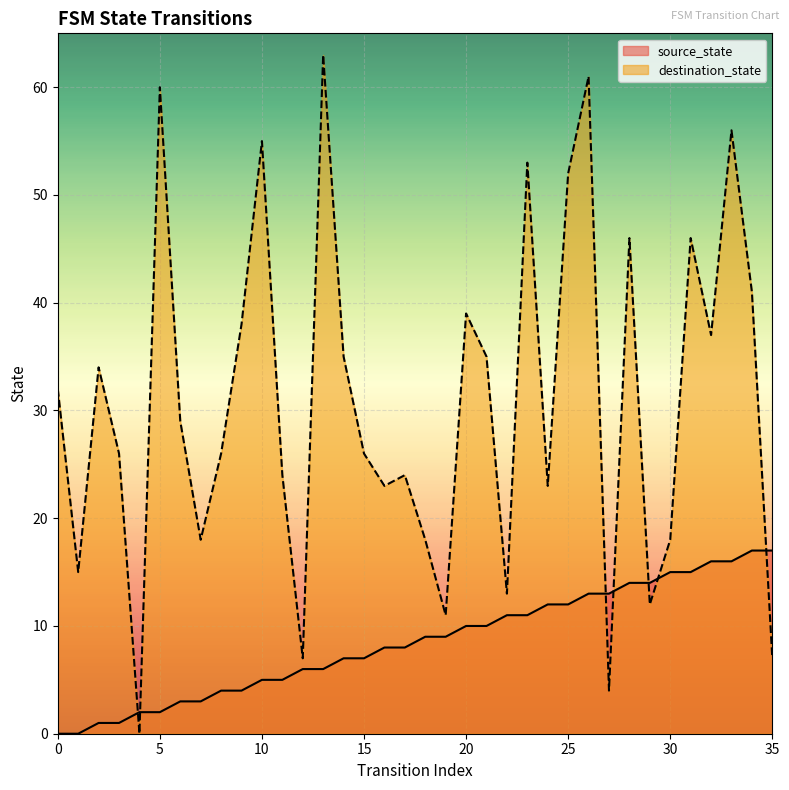

At how many categories does at least one series exceed 53?

5